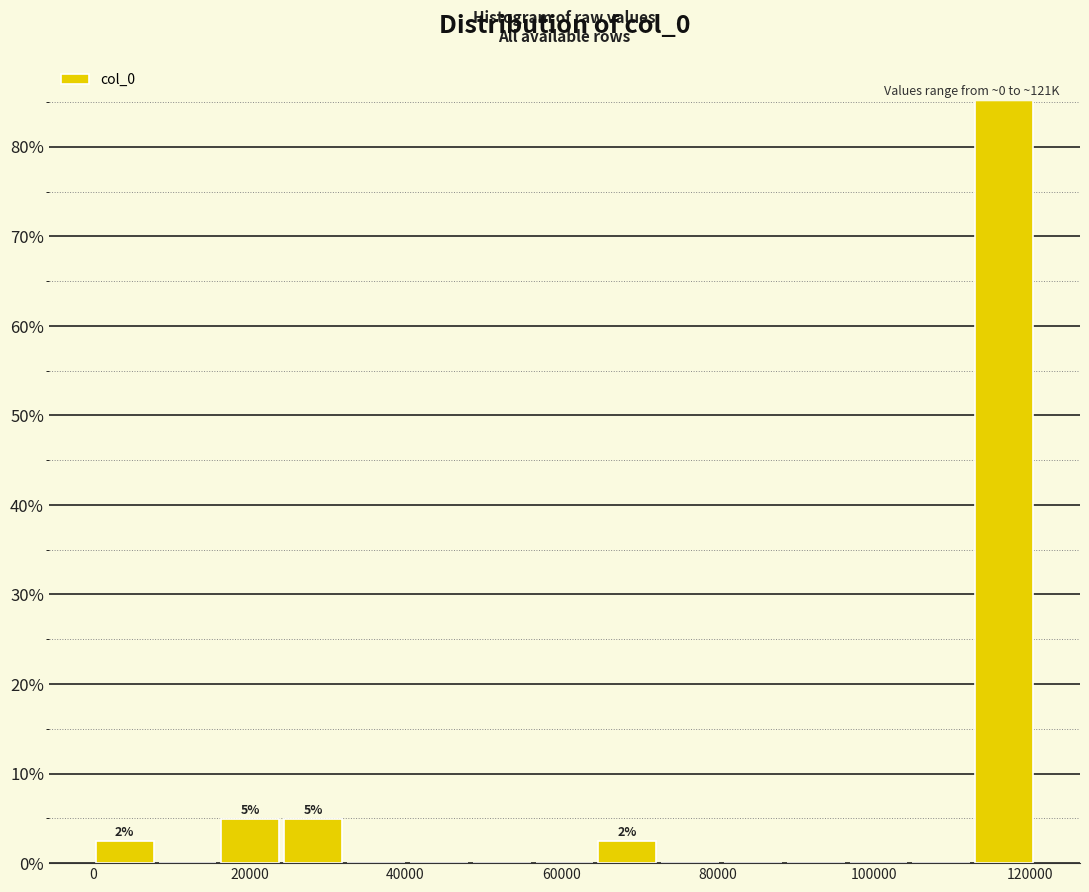

Which range on the x-axis has the tallest bar?

112000 to 120000